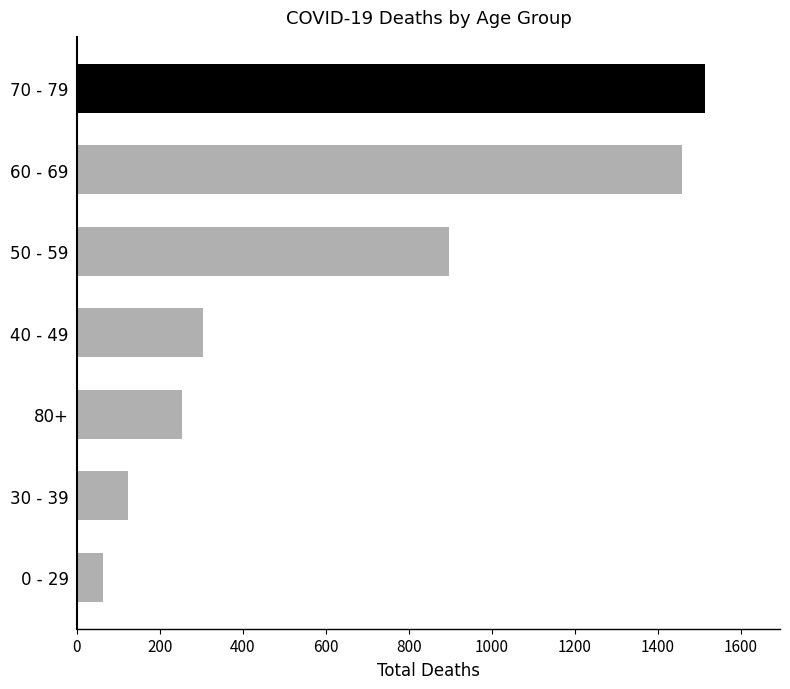

Between 0 - 29 and 50 - 59, which is larger?

50 - 59